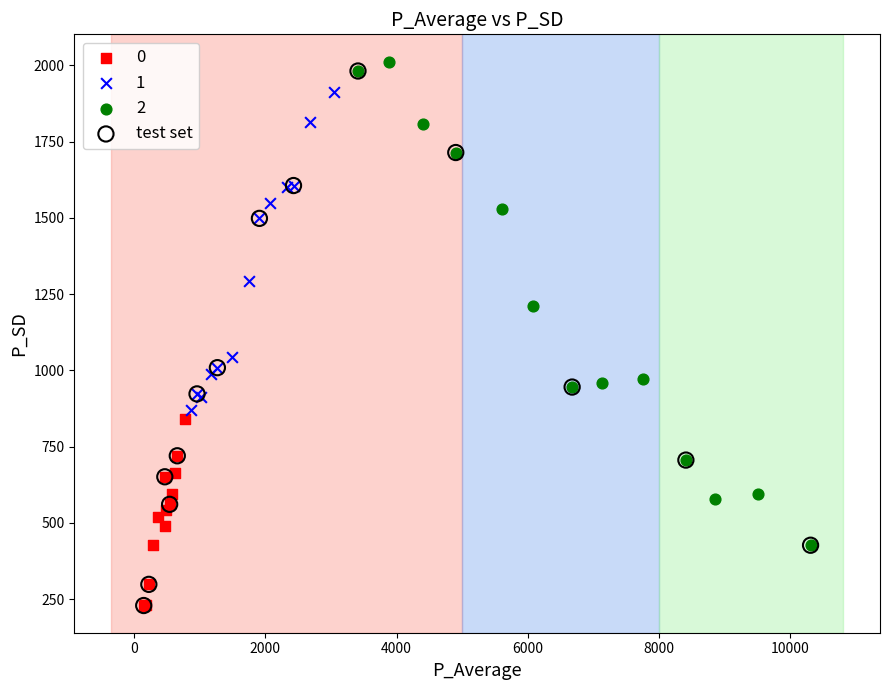

Which series has the largest Y range (max minus min)?

test set